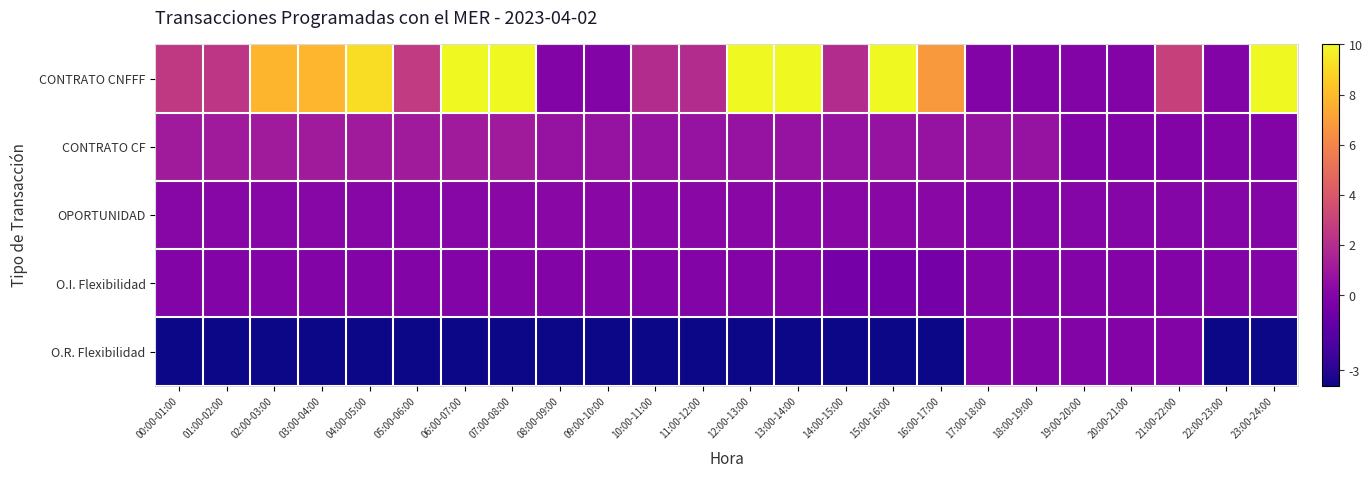

List the series in order of their peak value, highest first.

CONTRATO CNFFF, CONTRATO CF, OPORTUNIDAD, O.I. Flexibilidad, O.R. Flexibilidad